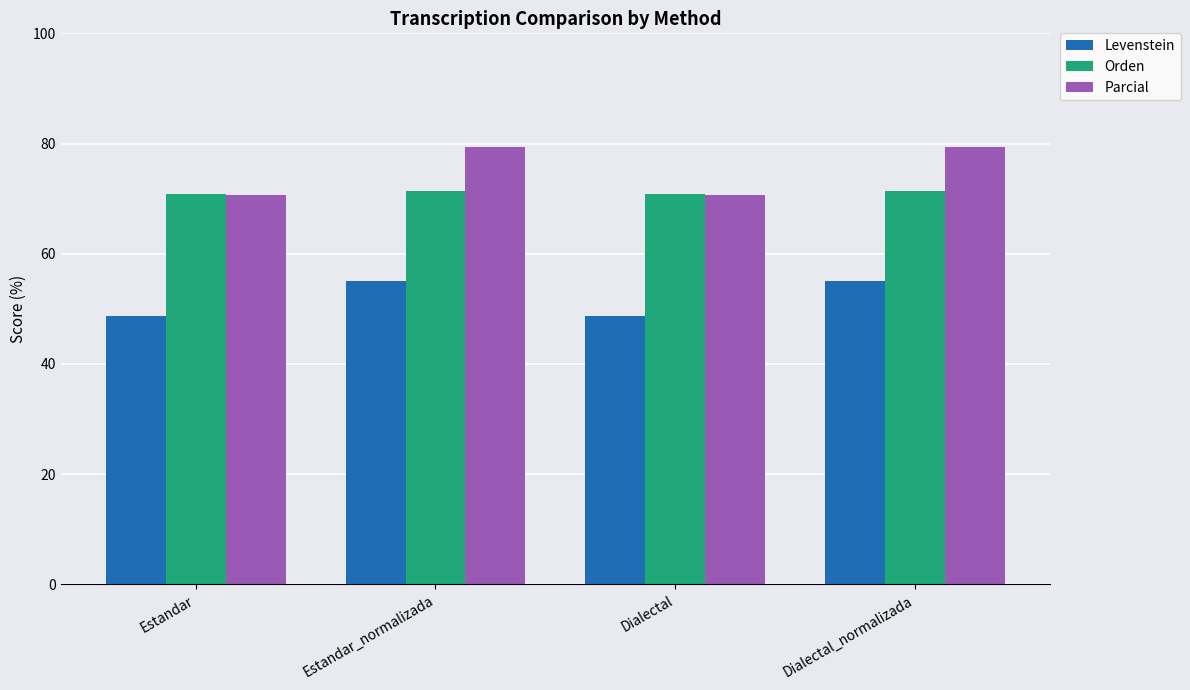

Which series has the largest total across all categories?

Parcial